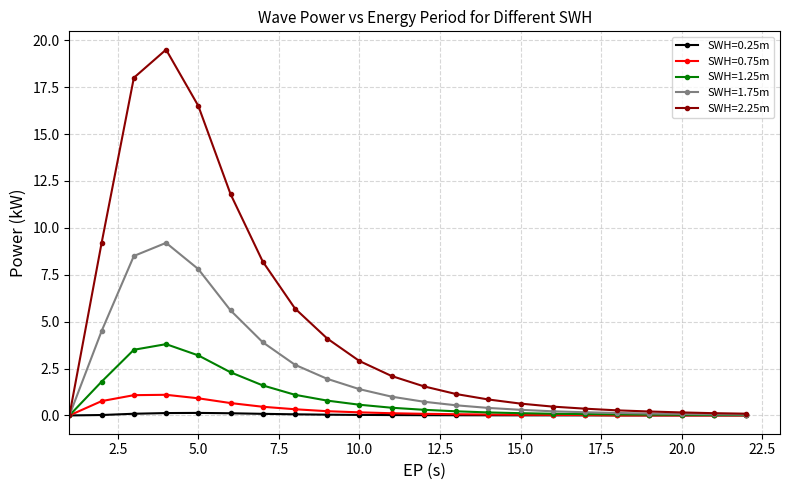

Which series has the largest total across all categories?

SWH=2.25m